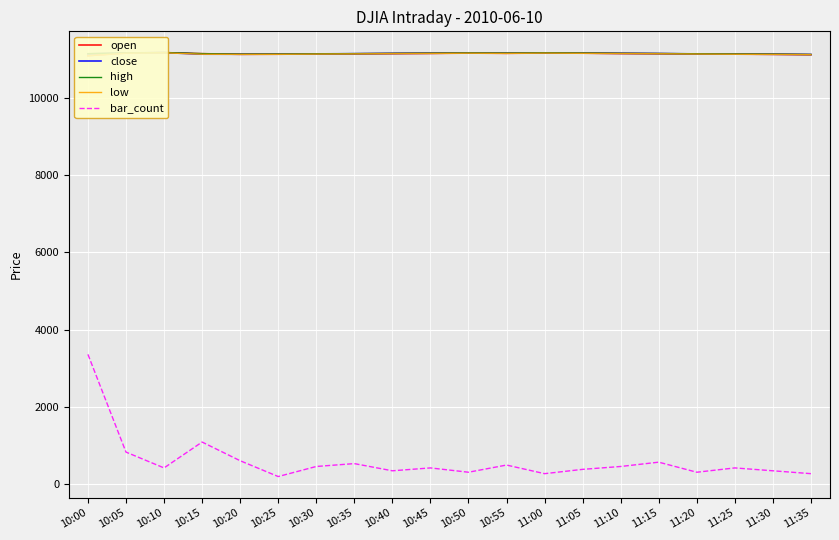

At 10:25, list the series in order from smallest to largest.

bar_count, low, open, close, high